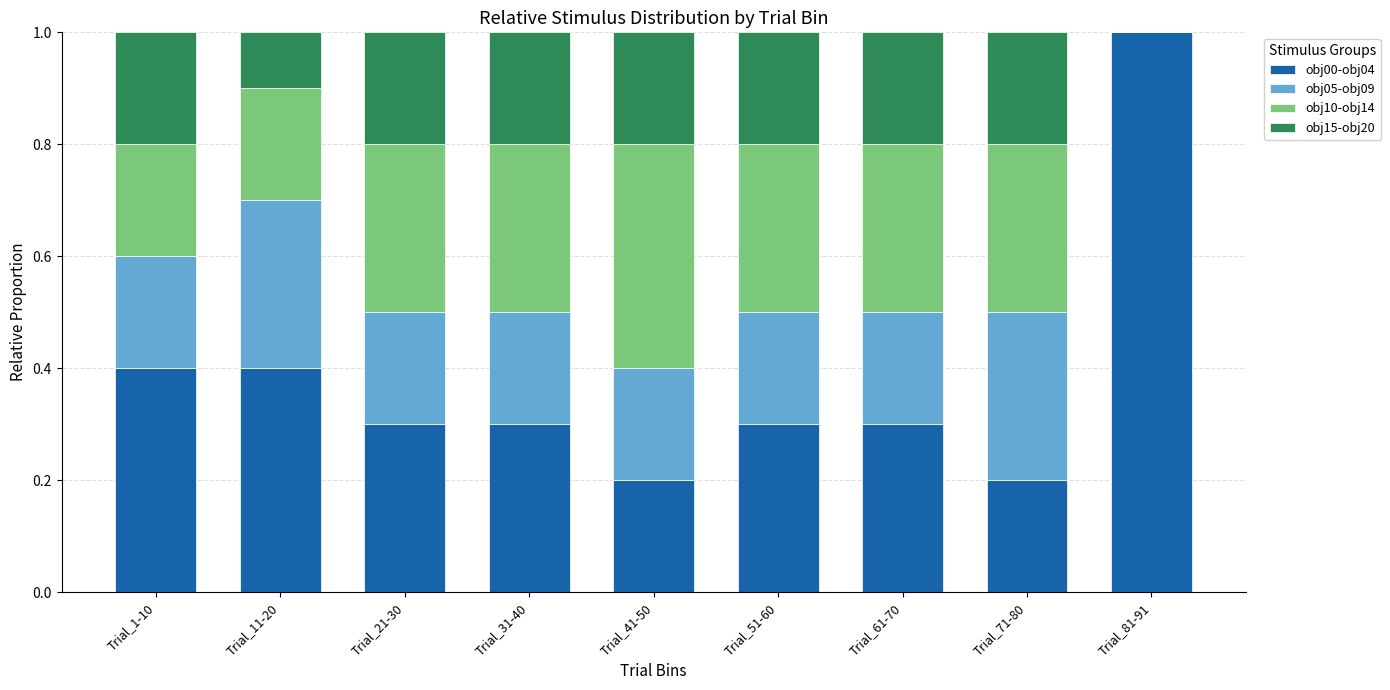

What is the sum of all obj00-obj04 values?

3.4